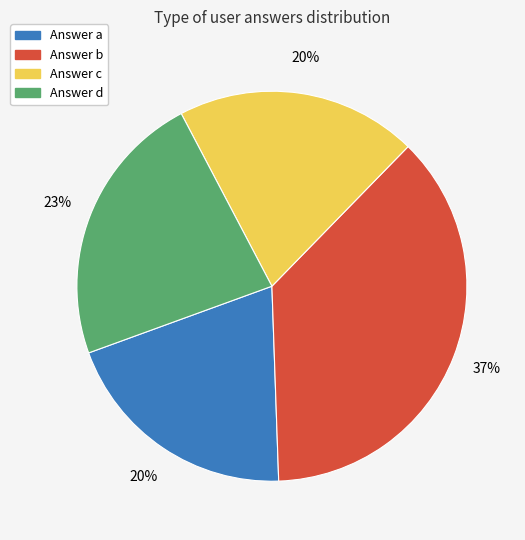

Is the sum of Answer b and Answer d greater than half?

Yes